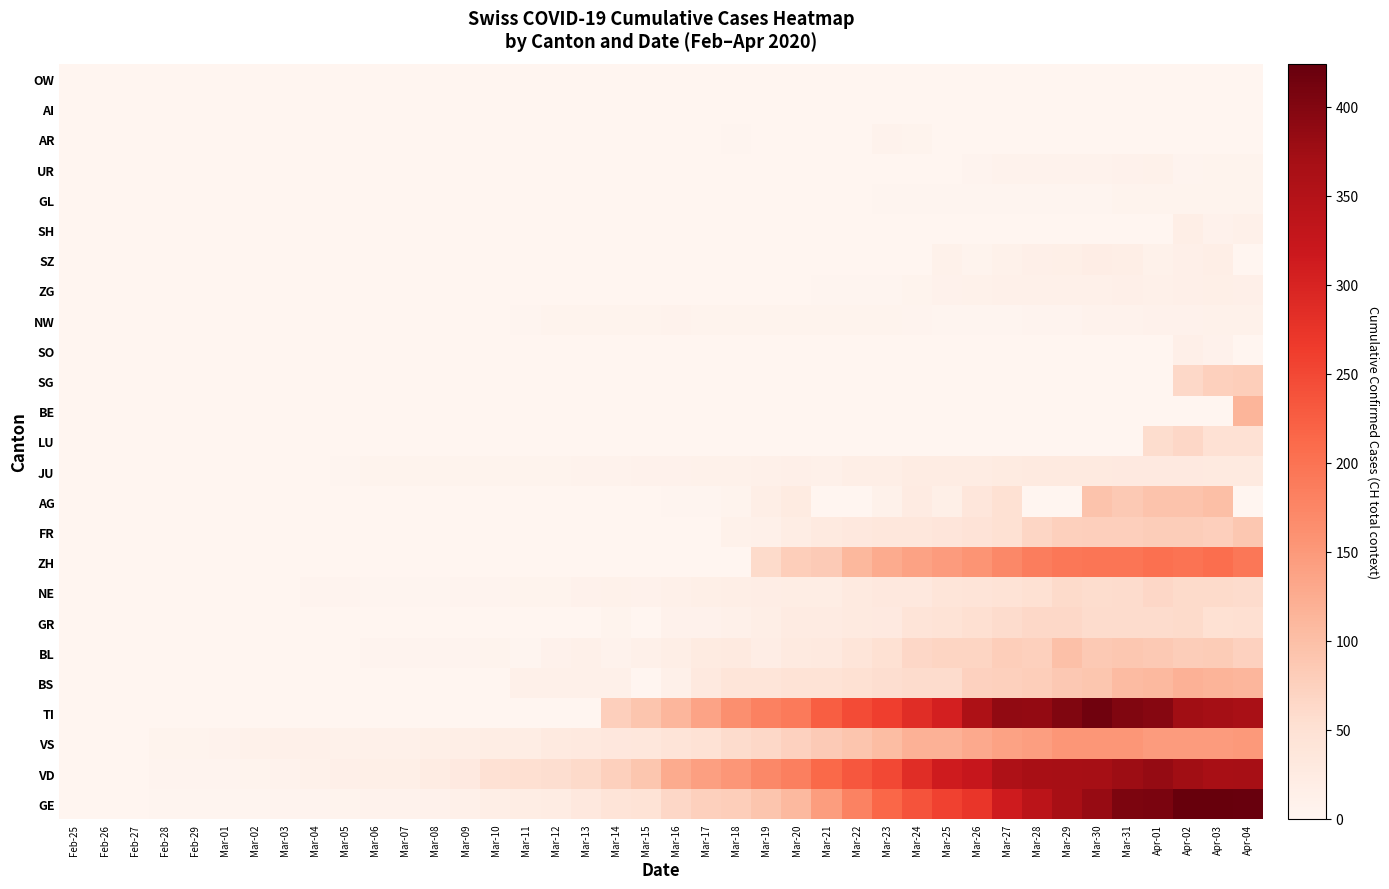

Reading left to right, list all the values displayed in this chart.

row_0: 0	1	1	2	3	3	3	4	4	5	7	7	9	13	18	20	23	33	43	46	66	75	78	92	109	145	179	214	238	258	272	313	339	365	382	405	406	424	424	421
row_1: 0	0	0	4	4	4	6	8	11	14	15	16	22	29	49	52	56	62	76	91	127	141	154	171	183	212	232	249	285	313	324	357	365	367	369	377	383	374	366	367
row_2: 0	0	0	6	6	7	10	12	13	11	12	12	16	17	20	21	28	30	34	36	42	47	59	64	73	83	92	104	118	119	129	138	143	153	154	153	147	147	147	150
row_3: 0	0	0	0	0	0	0	0	0	0	0	0	0	0	0	0	0	0	77	92	112	137	163	182	190	224	246	261	285	306	358	386	385	402	415	401	396	374	370	363
row_4: 0	0	0	0	0	0	0	0	0	1	1	1	1	1	1	13	13	13	13	0	13	30	40	40	45	46	50	56	58	58	74	76	79	87	90	105	108	119	115	112
row_5: 0	0	0	0	1	1	1	1	1	1	4	4	4	4	5	3	9	12	8	12	17	26	27	19	27	30	40	51	66	68	68	79	75	99	86	88	86	81	82	73
row_6: 0	0	0	0	0	0	0	0	0	0	0	0	0	0	0	0	0	0	6	0	9	9	13	18	24	24	27	29	43	45	52	58	63	63	58	58	59	60	51	52
row_7: 0	0	0	0	0	0	1	1	4	4	2	2	3	4	4	6	6	9	10	9	13	16	18	19	21	20	28	33	32	41	42	45	50	60	57	59	66	61	61	59
row_8: 0	0	0	0	0	0	0	0	0	0	0	0	0	0	0	0	0	0	0	0	0	0	0	60	78	83	110	127	138	146	156	171	187	194	197	196	203	200	207	194
row_9: 0	0	0	0	0	0	0	0	0	0	0	0	0	0	0	0	0	0	0	0	0	0	11	12	20	28	32	35	35	39	44	50	67	76	77	77	81	80	77	89
row_10: 0	0	0	0	0	0	0	0	0	0	0	0	0	0	0	0	1	0	0	0	2	2	6	17	25	0	0	10	24	16	38	50	0	0	94	85	94	94	100	0
row_11: 0	0	1	1	1	1	1	1	1	2	5	5	5	5	5	6	6	8	8	9	9	11	11	12	14	13	18	18	22	23	22	25	27	28	28	29	29	29	28	27
row_12: 0	0	0	0	0	0	0	0	0	0	0	0	0	0	0	0	0	0	0	0	0	0	0	0	0	0	0	0	0	0	0	0	0	0	0	0	57	66	49	49
row_13: 0	0	0	0	0	0	0	0	0	0	0	0	0	0	0	0	0	0	0	0	0	0	0	0	0	0	0	0	0	0	0	0	0	0	0	0	0	0	0	113
row_14: 0	0	0	0	0	0	0	0	0	0	0	0	0	0	0	0	0	0	0	0	0	0	0	0	0	0	0	0	0	0	0	0	0	0	0	0	0	64	75	79
row_15: 0	0	0	0	0	0	0	0	0	0	0	0	0	0	0	0	0	0	0	0	0	0	0	0	0	0	0	0	0	0	0	0	0	0	0	0	0	14	9	0
row_16: 0	0	0	0	0	0	0	0	0	0	0	0	0	0	0	2	5	6	6	6	7	6	6	5	5	5	5	5	4	3	2	3	4	4	8	7	9	9	10	10
row_17: 0	0	0	0	0	0	0	0	0	0	0	0	0	0	0	0	0	0	0	0	0	0	0	1	1	3	3	3	6	9	10	12	12	12	13	14	13	14	15	14
row_18: 0	0	0	0	0	0	0	0	0	0	0	0	0	0	0	0	0	0	0	0	0	0	0	0	0	0	0	0	0	10	6	10	14	15	19	18	10	14	17	0
row_19: 0	0	0	0	0	0	0	0	0	0	0	0	0	0	0	0	0	0	0	0	0	0	0	0	0	0	0	0	0	0	0	0	0	0	0	0	0	18	9	12
row_20: 0	0	0	0	0	0	0	0	0	0	0	0	0	0	0	0	0	0	0	0	0	0	0	0	0	0	0	3	3	2	2	3	3	2	3	5	5	5	5	5
row_21: 0	0	0	0	0	0	0	0	0	0	0	0	0	0	0	0	0	0	0	0	0	0	0	0	0	0	0	1	1	0	4	7	7	7	7	9	10	4	6	6
row_22: 0	0	0	0	0	0	0	0	0	0	0	0	0	0	0	0	0	0	0	0	0	0	3	0	0	0	0	7	6	0	0	0	0	0	0	0	0	0	0	0
row_23: 0	0	0	0	0	0	0	0	0	0	0	0	0	0	0	0	0	0	0	0	0	0	0	1	0	0	0	0	0	0	0	0	0	0	0	0	0	0	0	0
row_24: 0	0	0	0	0	0	0	0	0	0	0	0	0	0	0	0	0	0	0	0	0	0	0	0	0	0	0	0	0	0	0	0	0	0	0	0	0	0	0	0